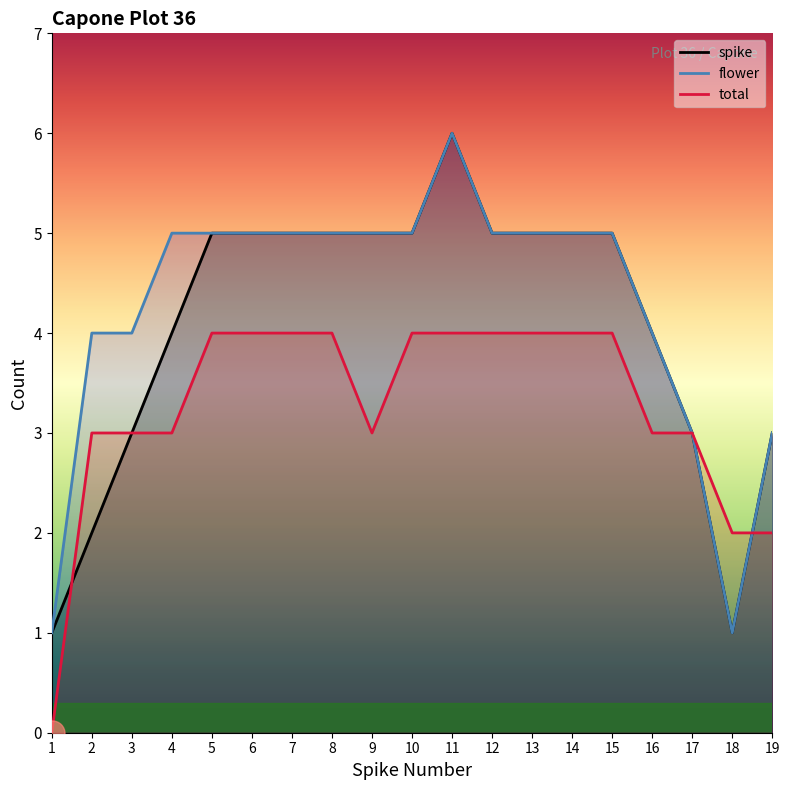

What is the total value across all series at 13?

14